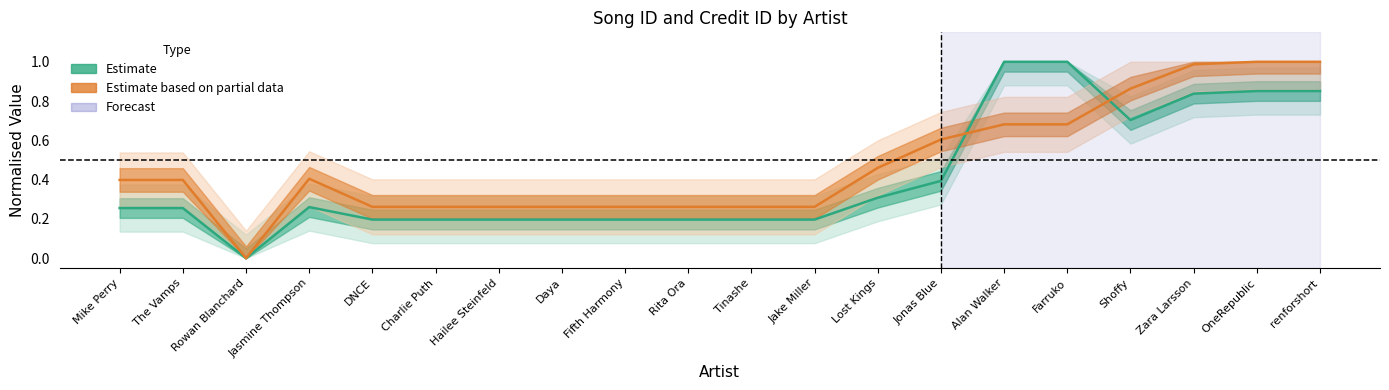

What is the sum of the Estimate based on partial data values at Fifth Harmony and Rowan Blanchard?

0.3